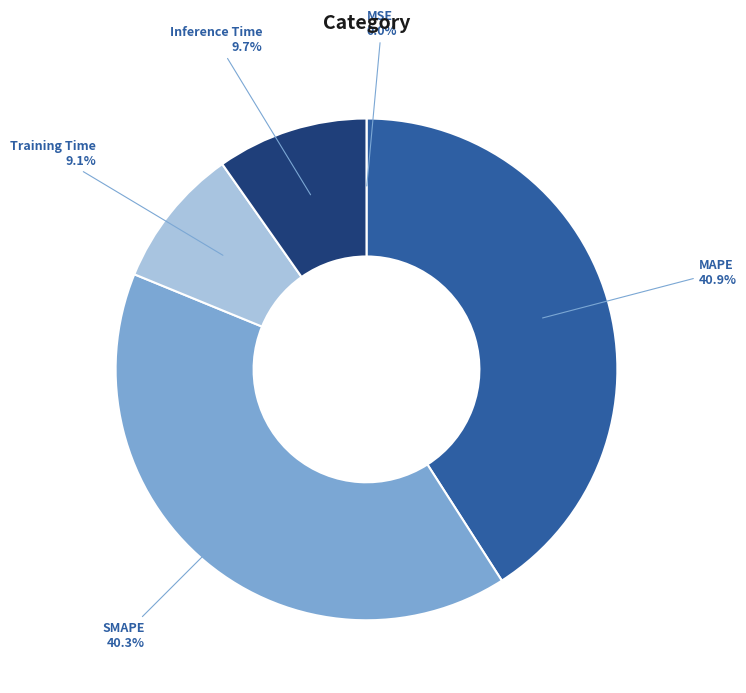

Which has a higher value, Inference Time or SMAPE?

SMAPE